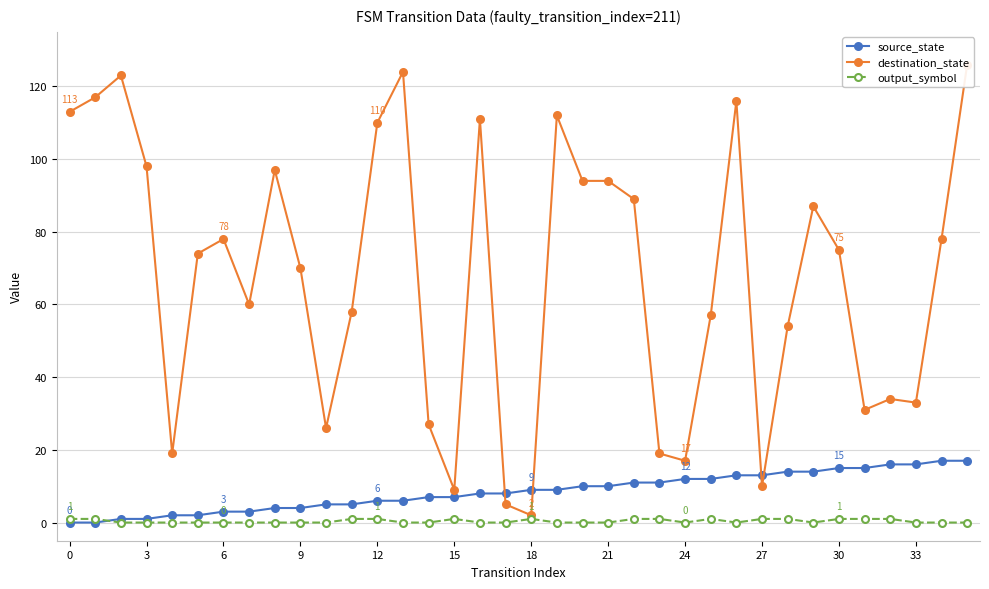

Reading right to left, extract all data points from this chart.

source_state: 17	17	16	16	15	15	14	14	13	13	12	12	11	11	10	10	9	9	8	8	7	7	6	6	5	5	4	4	3	3	2	2	1	1	0	0
destination_state: 126	78	33	34	31	75	87	54	10	116	57	17	19	89	94	94	112	2	5	111	9	27	124	110	58	26	70	97	60	78	74	19	98	123	117	113
output_symbol: 0	0	0	1	1	1	0	1	1	0	1	0	1	1	0	0	0	1	0	0	1	0	0	1	1	0	0	0	0	0	0	0	0	0	1	1